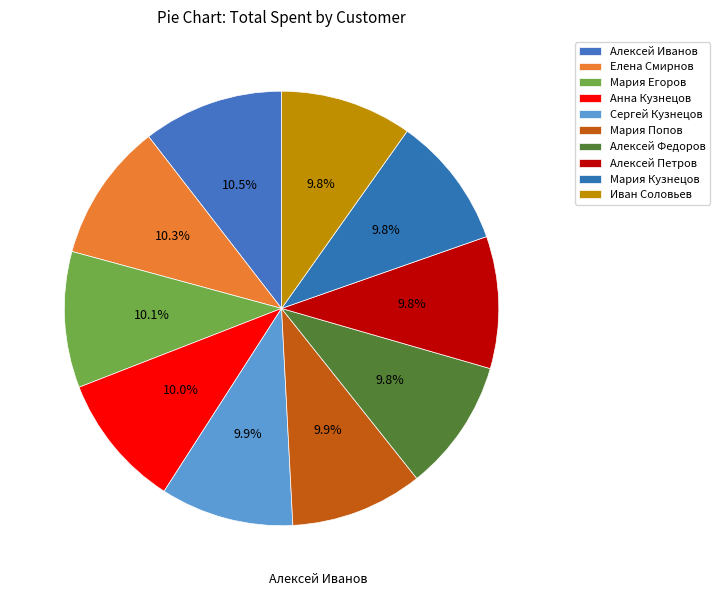

To the nearest percent, what percentage of the pie is Елена Смирнов?

10%